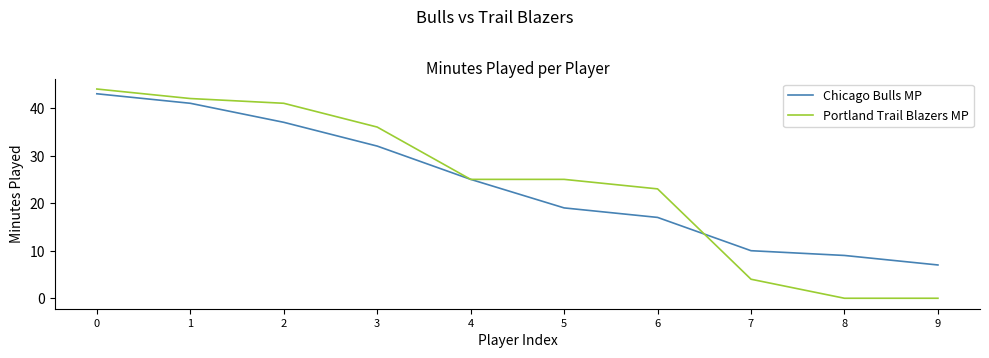

The value of Portland Trail Blazers MP at 2 is 26. True or false?

False